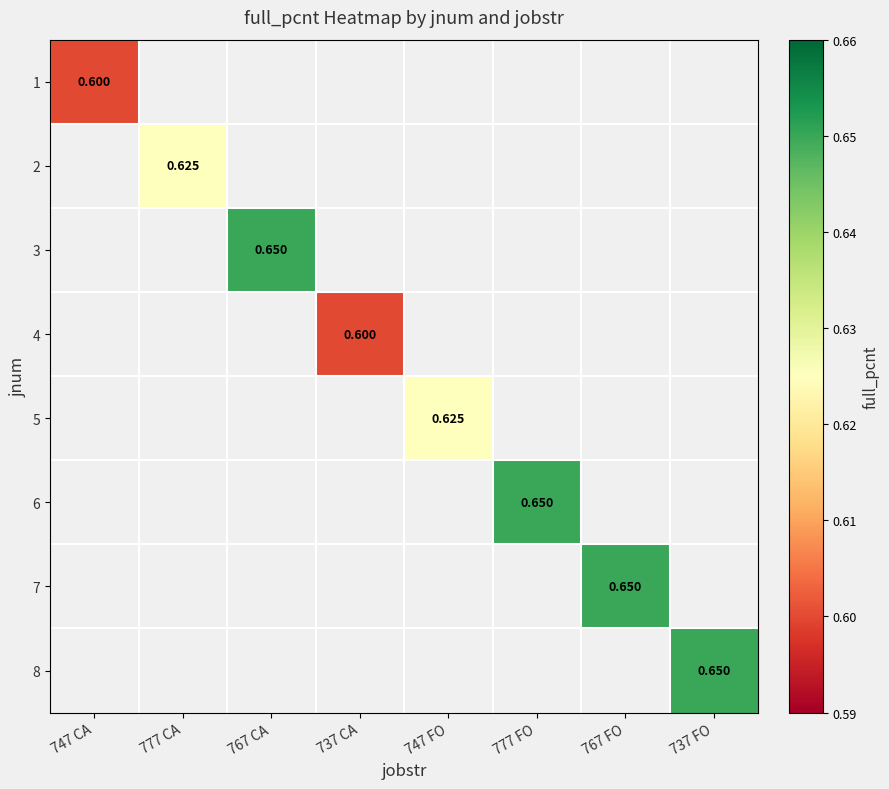

How many categories are shown in the chart?

8